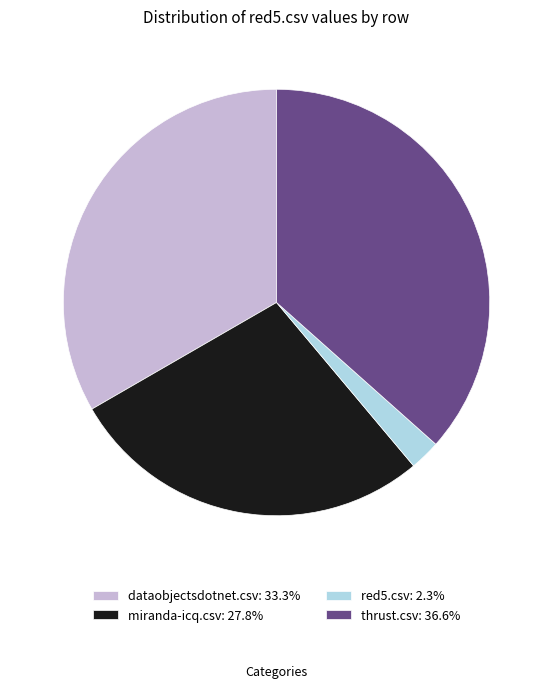

Does red5.csv account for over 50% of the chart?

No